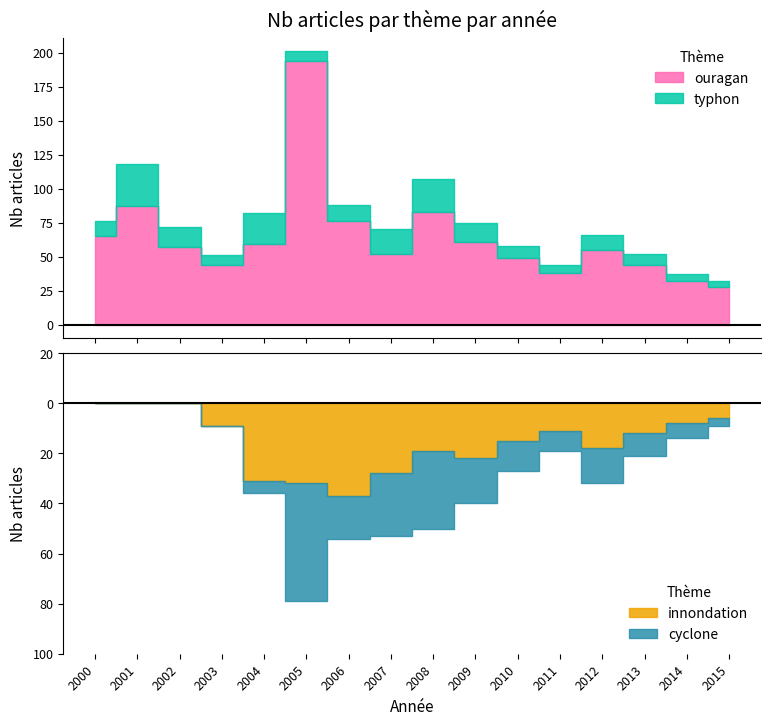

Reading left to right, transcribe all the data shown in this chart.

ouragan: 65	87	57	44	59	194	76	52	83	61	49	38	55	44	32	28
typhon: 11	31	15	7	23	7	12	18	24	14	9	6	11	8	5	4
innondation: 0	0	0	9	31	32	37	28	19	22	15	11	18	12	8	6
cyclone: 0	0	0	0	5	47	17	25	31	18	12	8	14	9	6	3